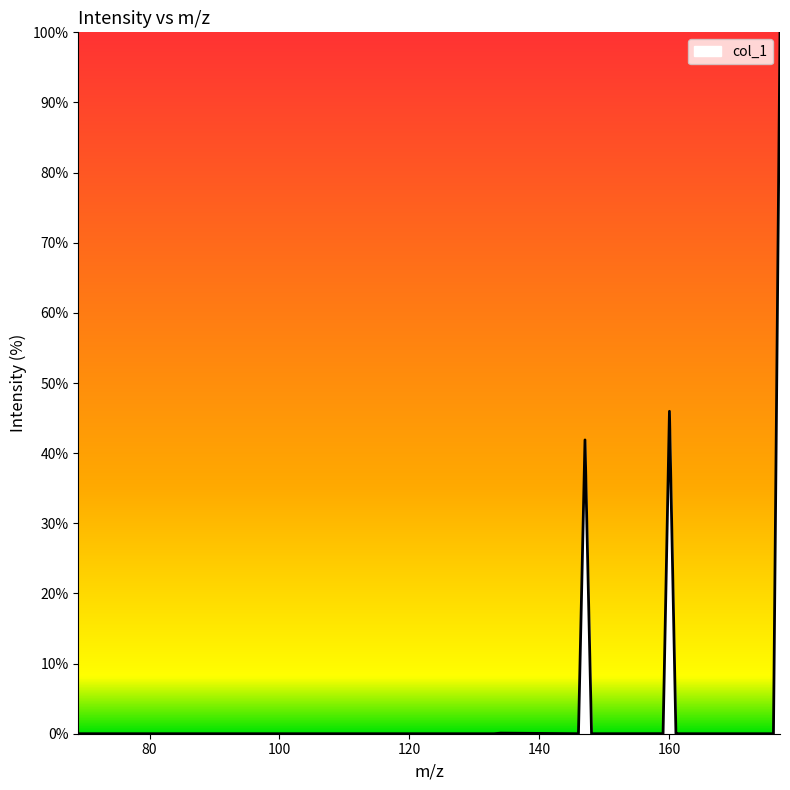

What is the maximum value shown in the chart?

100.0